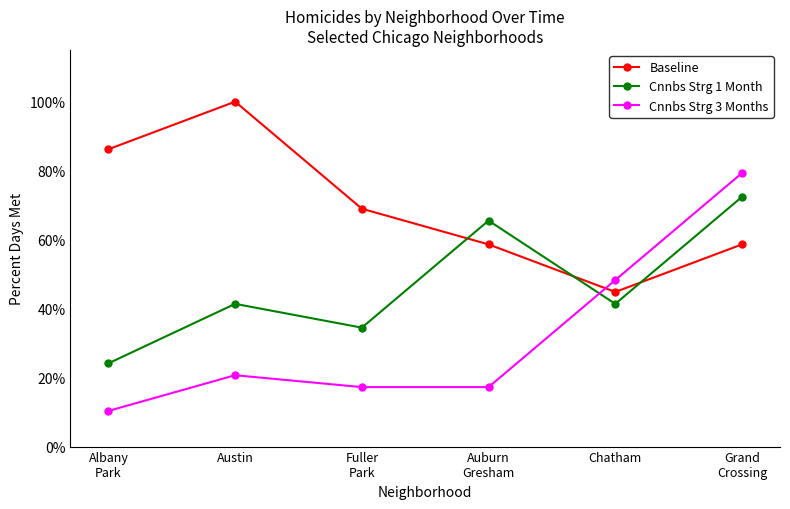

What position from the right is Albany
Park?

6